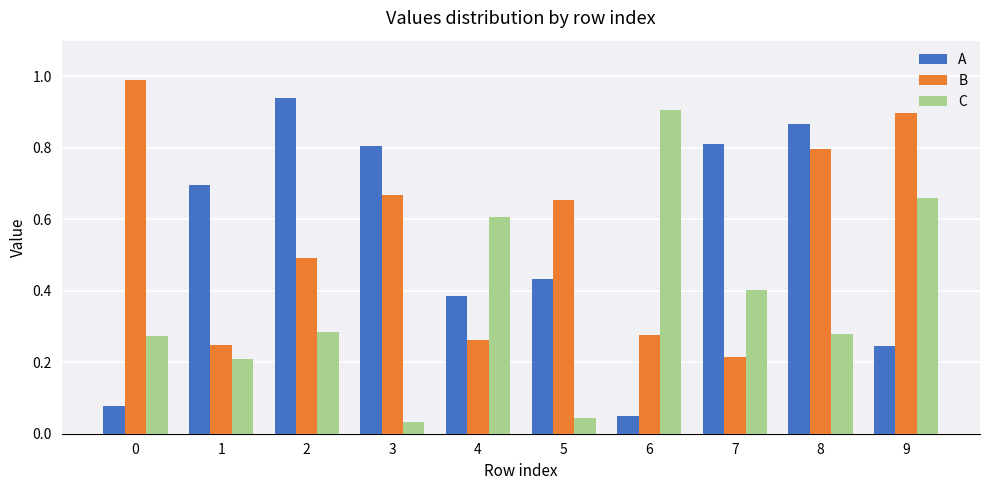

Count the number of data series in this chart.

3